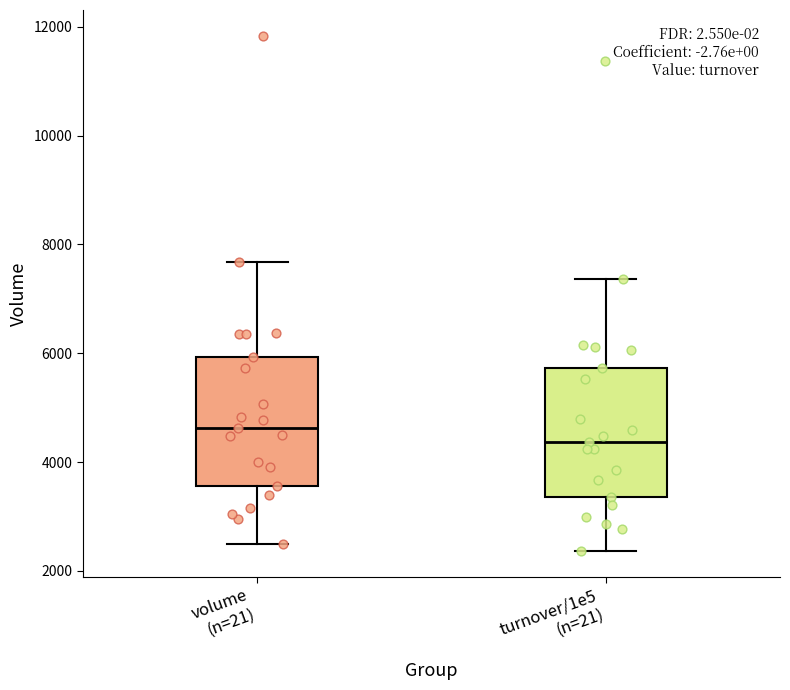

Which box has the highest median line?

volume (n=21)